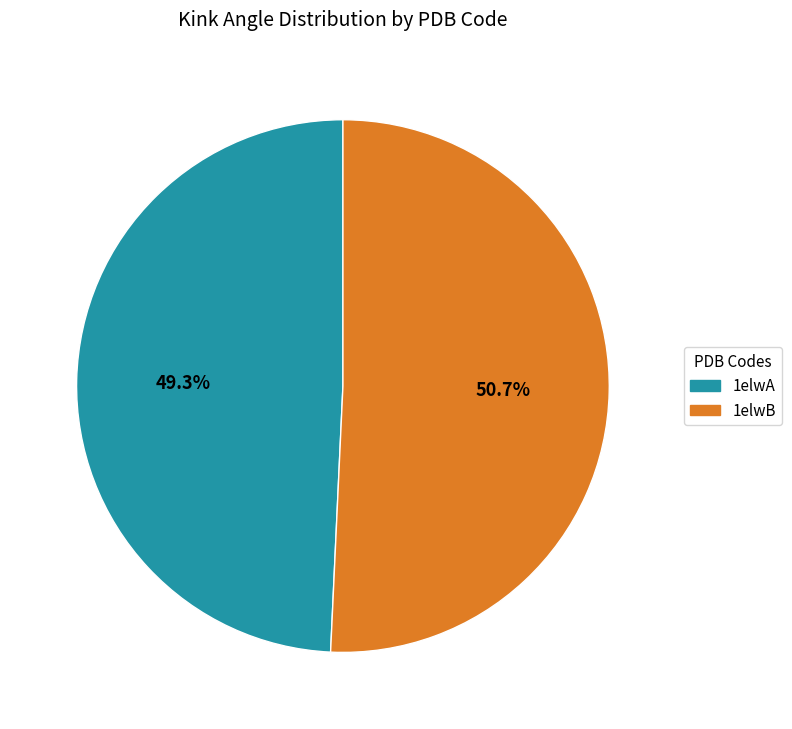

Rank the categories by value from highest to lowest.

1elwB, 1elwA